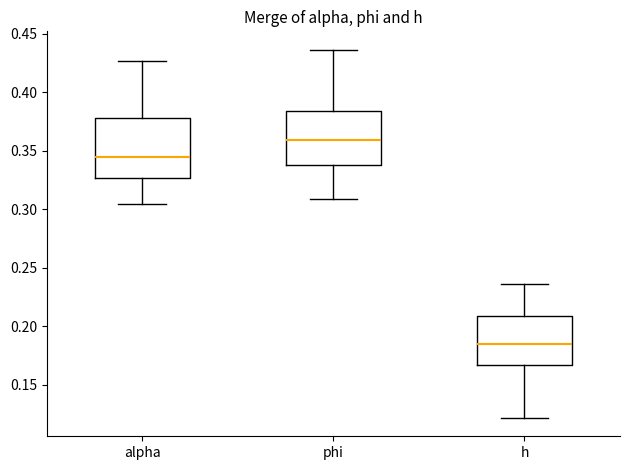

Where does the lower whisker of the box for alpha end on the y-axis? The values are not printed on the chart, so give them approximately, as read against the axis.

0.305